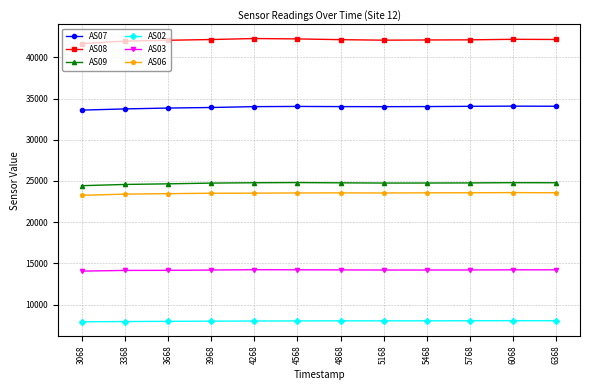

What is the maximum value for AS09?

24805